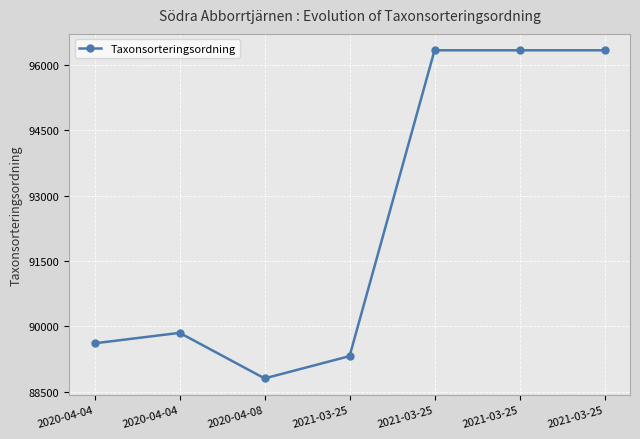

What is the sum of the values at 2020-04-04 and 2020-04-08?

178657